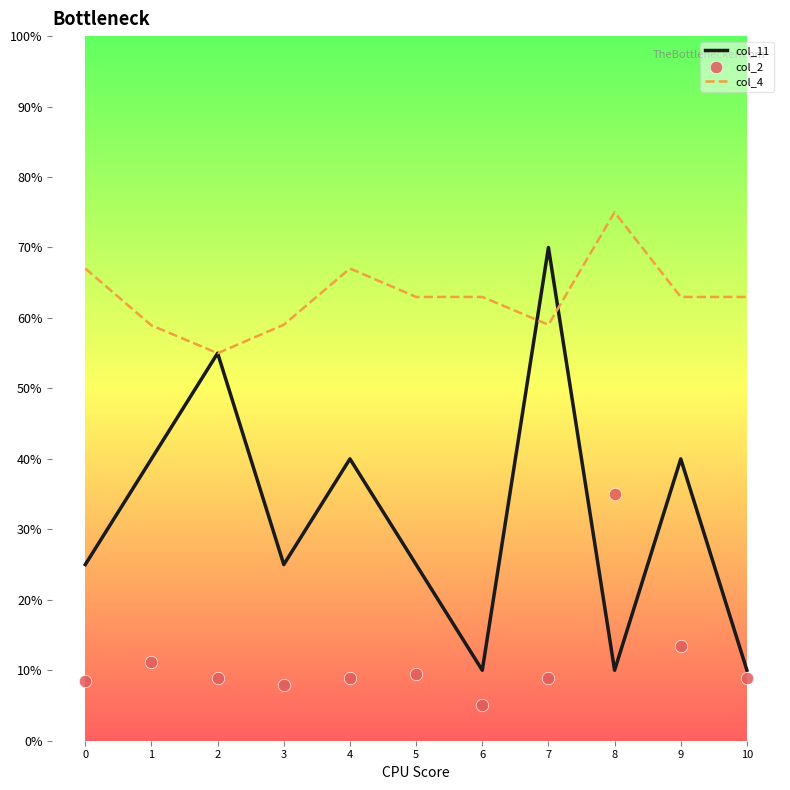

At which category is the sum across all series the highest?

7